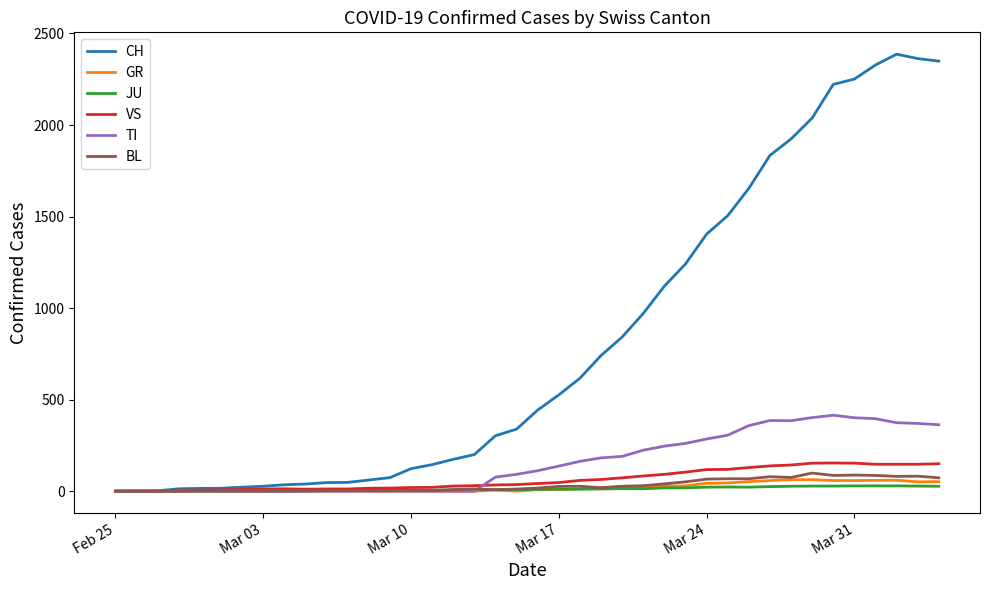

What is the maximum value for TI?

415